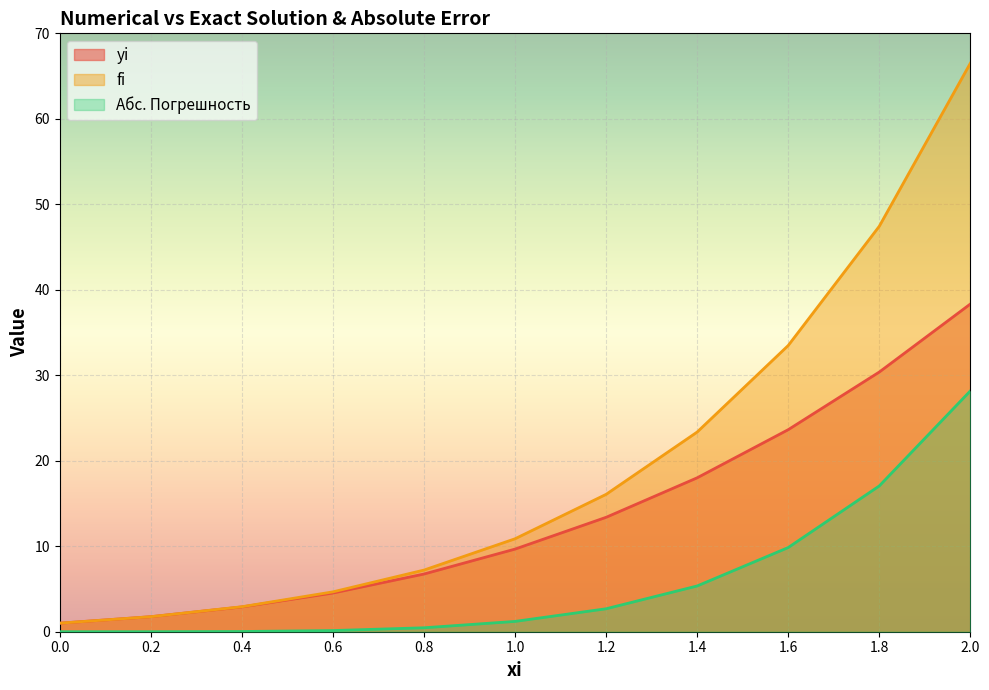

Which series has the largest total across all categories?

fi